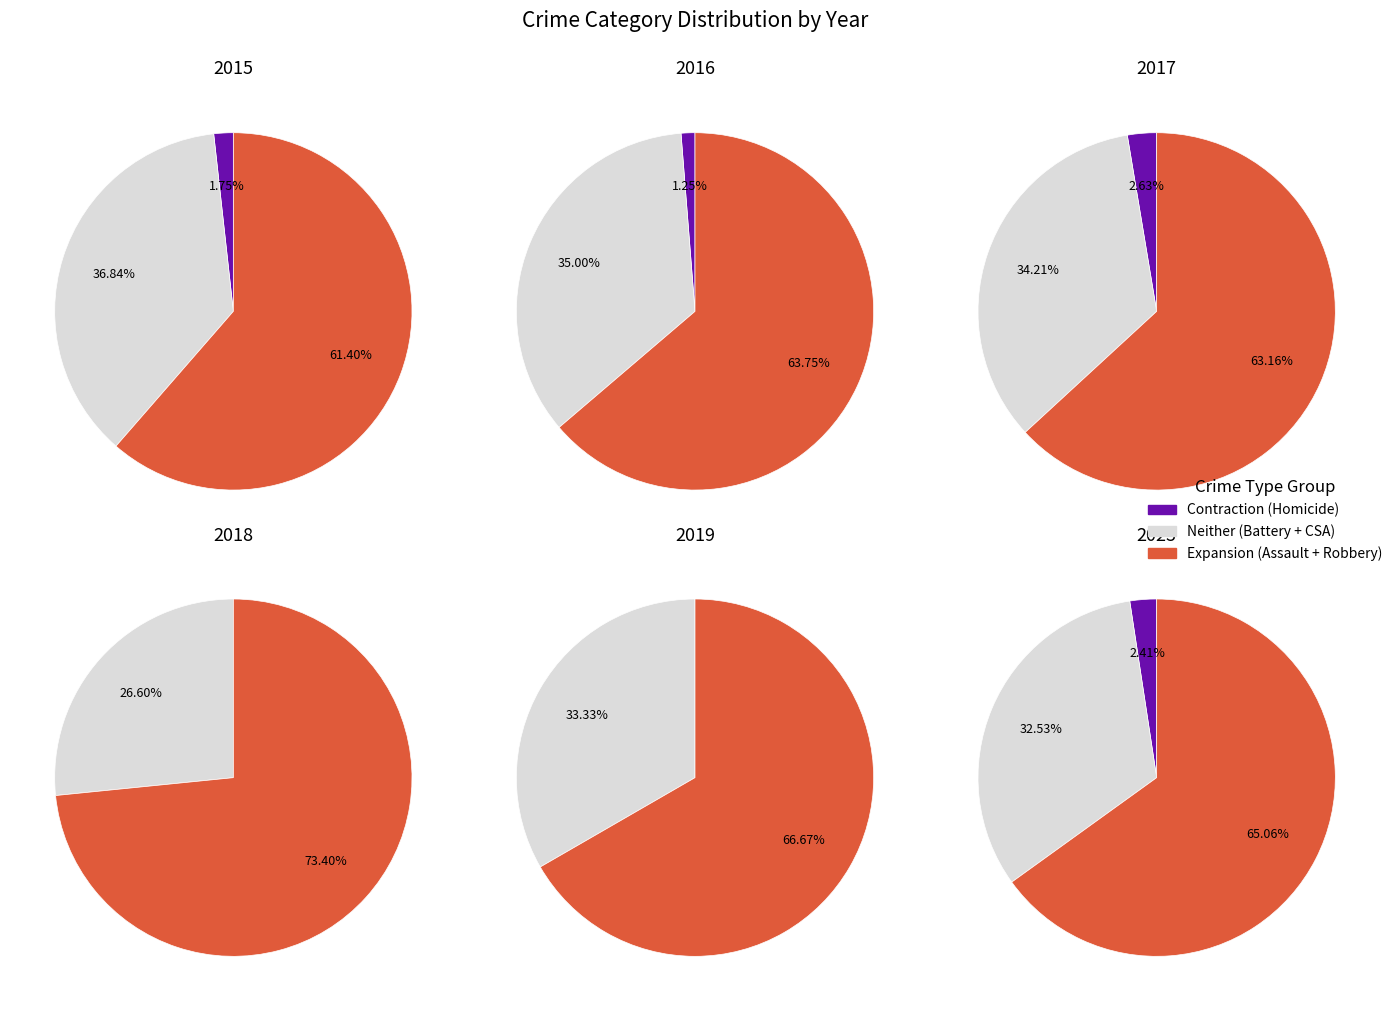

To the nearest percent, what is the difference between the 2 and 7 slice percentages?

5%